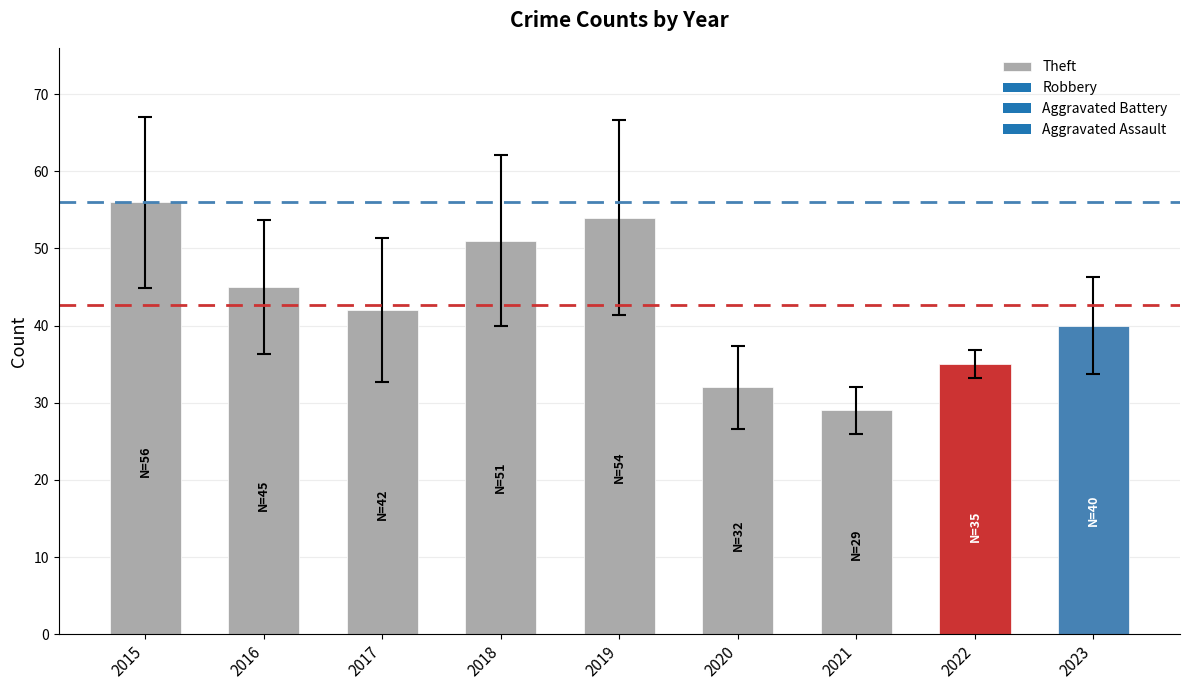

Rank the categories by value from lowest to highest.

2021, 2020, 2022, 2023, 2017, 2016, 2018, 2019, 2015